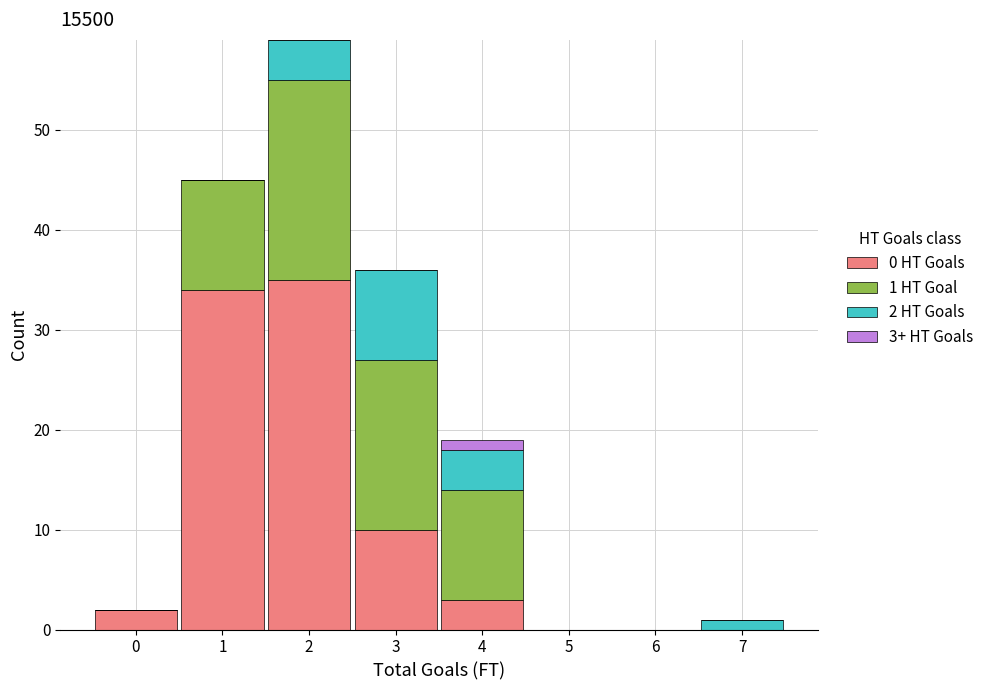

Which range on the x-axis has the tallest stacked bar (by total height)?

1.5 to 2.5